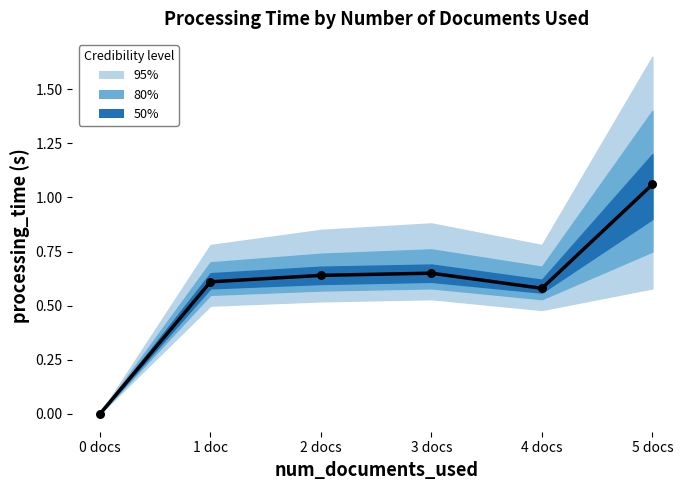

Which series has the largest total across all categories?

Mean processing_time